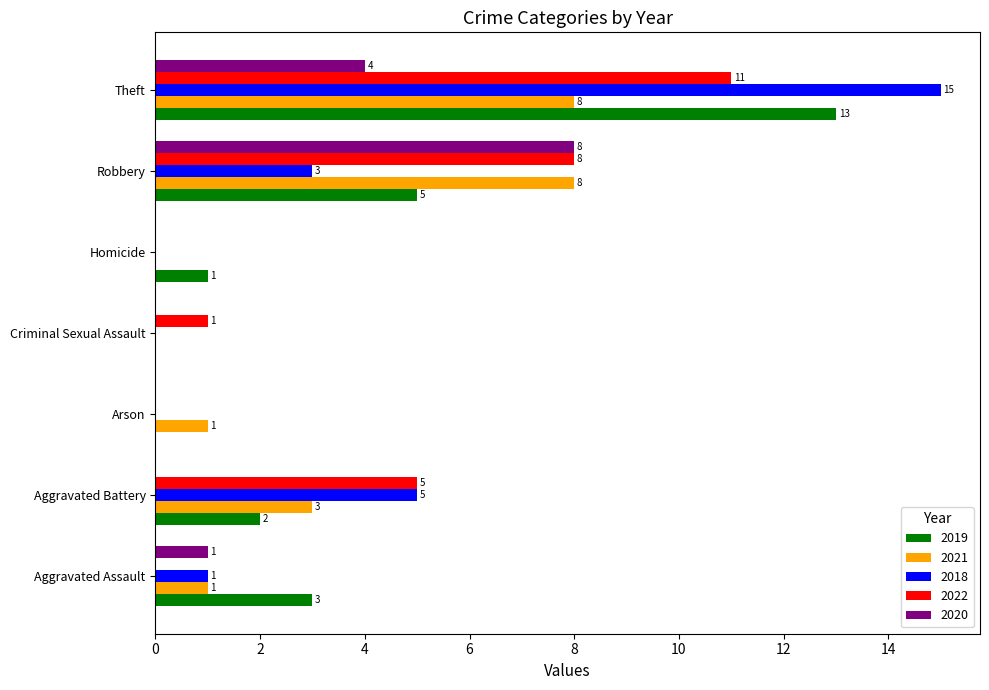

Count the number of data series in this chart.

5